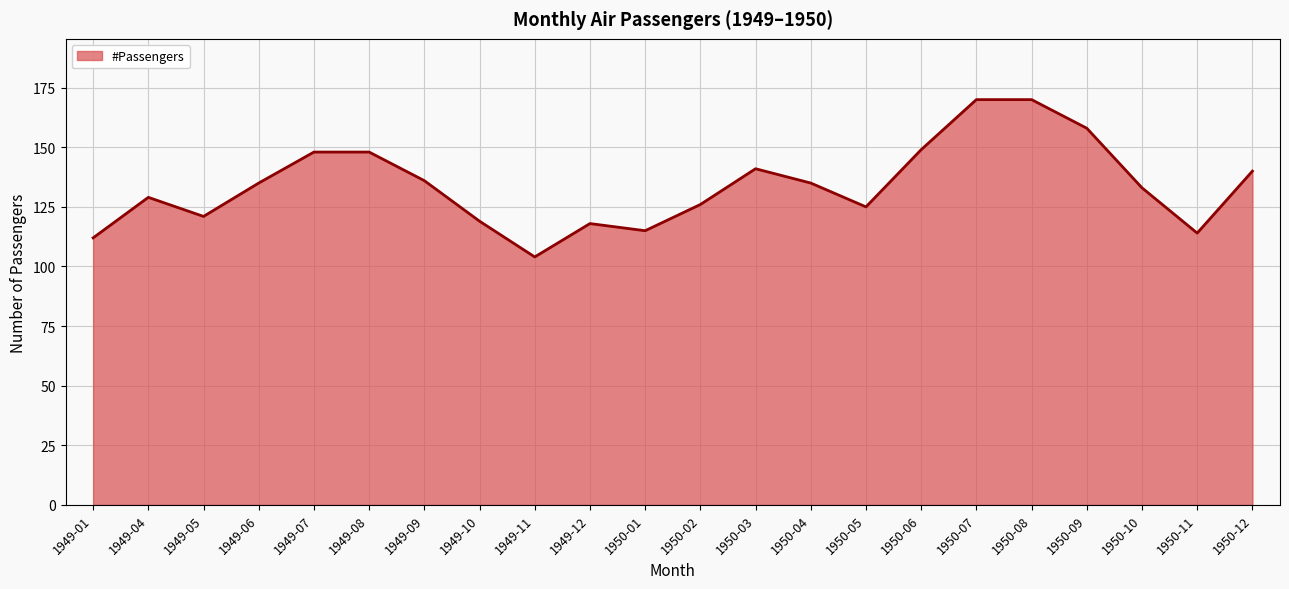

What is the label of the 1st point from the left?

1949-01